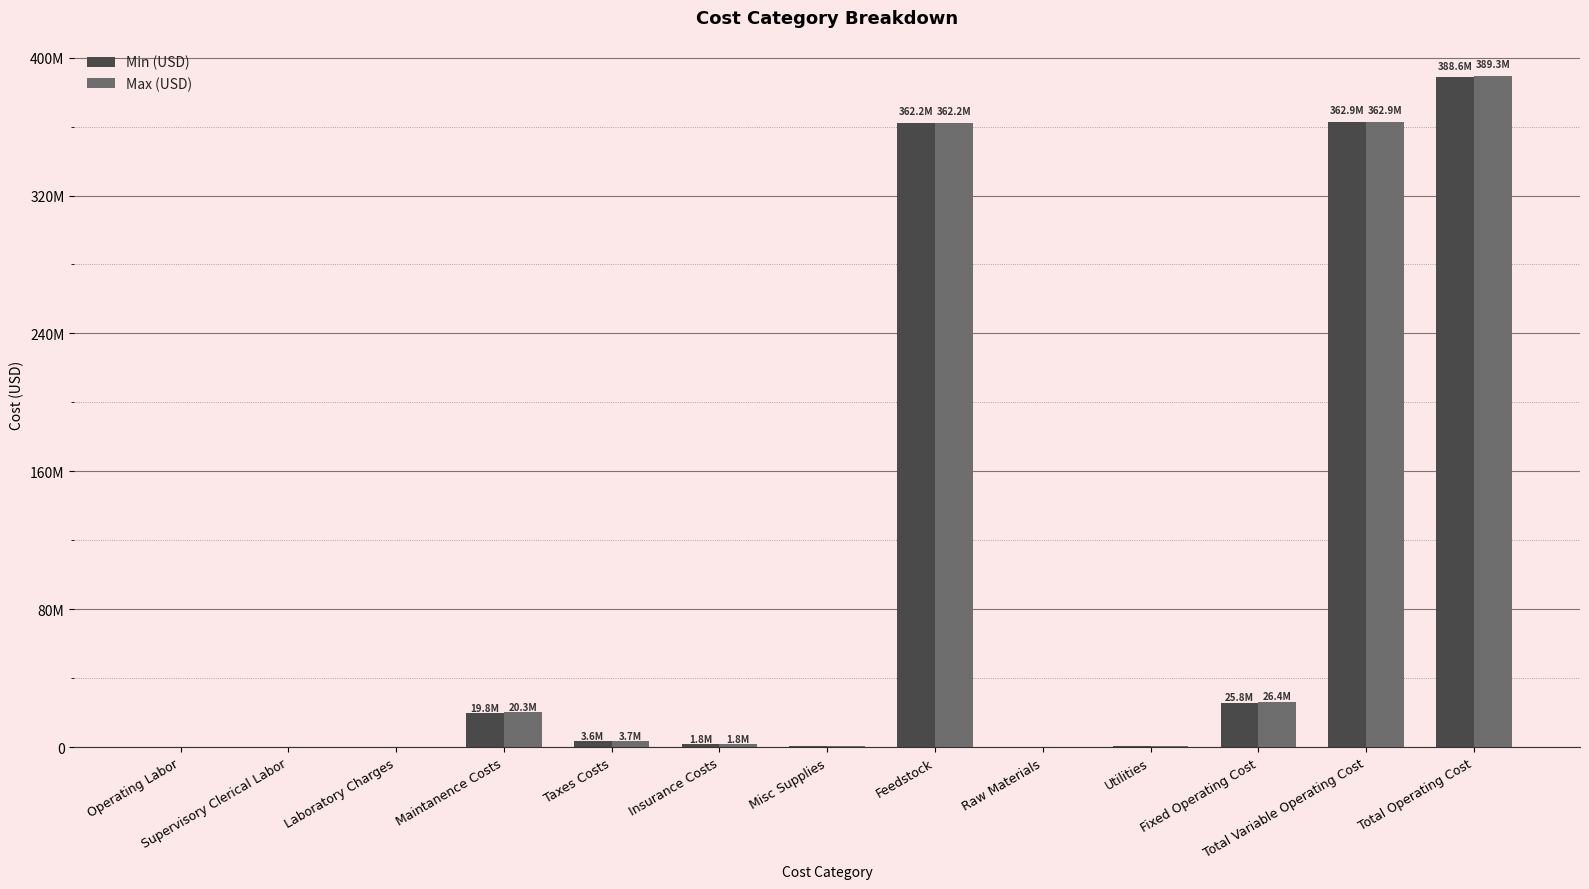

Reading left to right, transcribe all the data shown in this chart.

Min (USD): Operating Labor=3494.4	Supervisory Clerical Labor=349.4	Laboratory Charges=349.4	Maintanence Costs=19805722.1	Taxes Costs=3601040.4	Insurance Costs=1800520.2	Misc Supplies=540156.1	Feedstock=362234825.7	Raw Materials=2338.8	Utilities=621911.1	Fixed Operating Cost=25751632.1	Total Variable Operating Cost=362859075.5	Total Operating Cost=388610707.6
Max (USD): Operating Labor=3494.4	Supervisory Clerical Labor=349.4	Laboratory Charges=349.4	Maintanence Costs=20329589.5	Taxes Costs=3696289.0	Insurance Costs=1848144.5	Misc Supplies=554443.3	Feedstock=362234825.7	Raw Materials=3971.8	Utilities=660966.1	Fixed Operating Cost=26432659.7	Total Variable Operating Cost=362899763.6	Total Operating Cost=389332423.3